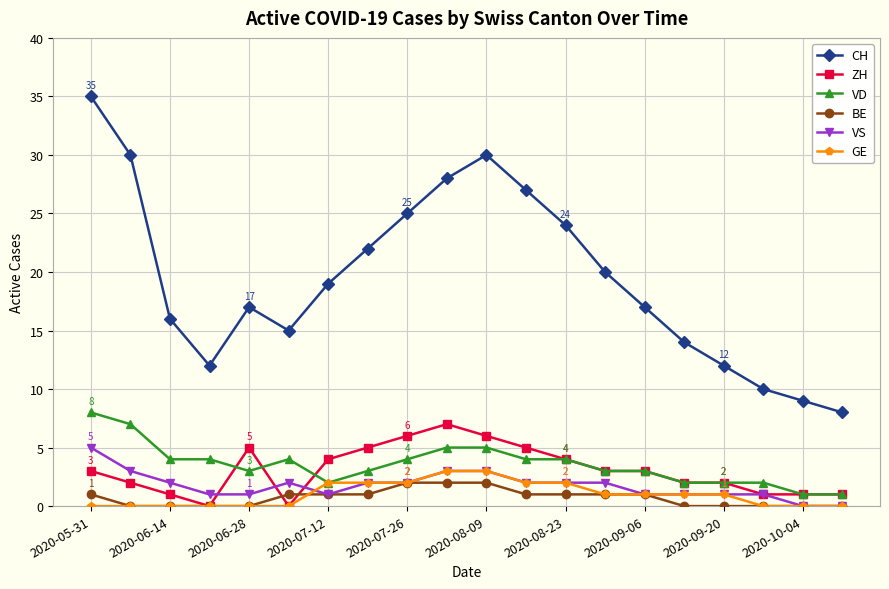

True or false: ZH has more than 1 interior local peaks.

True